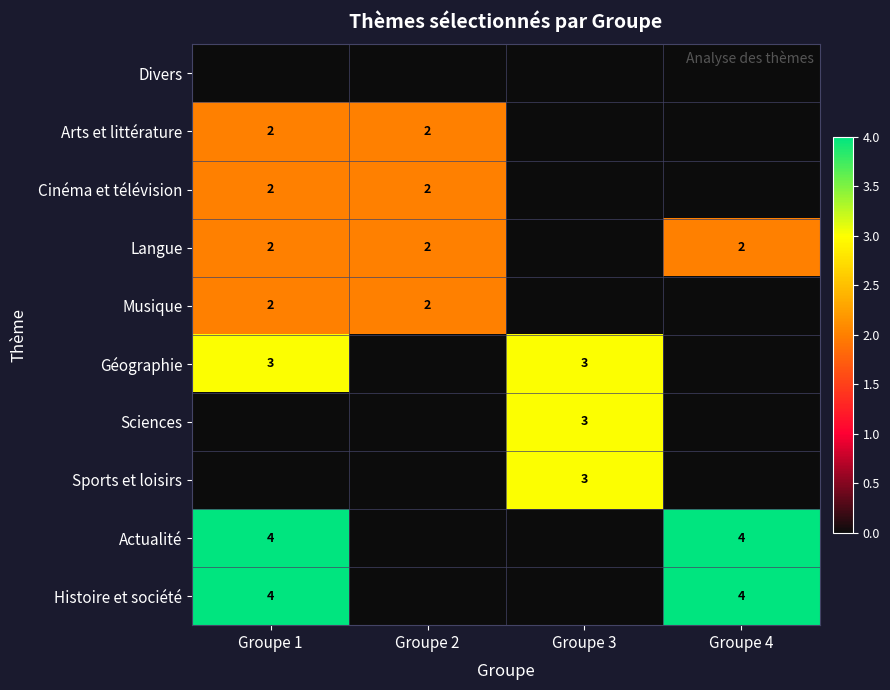

What is the sum of the Cinéma et télévision values at Groupe 2 and Groupe 1?

4